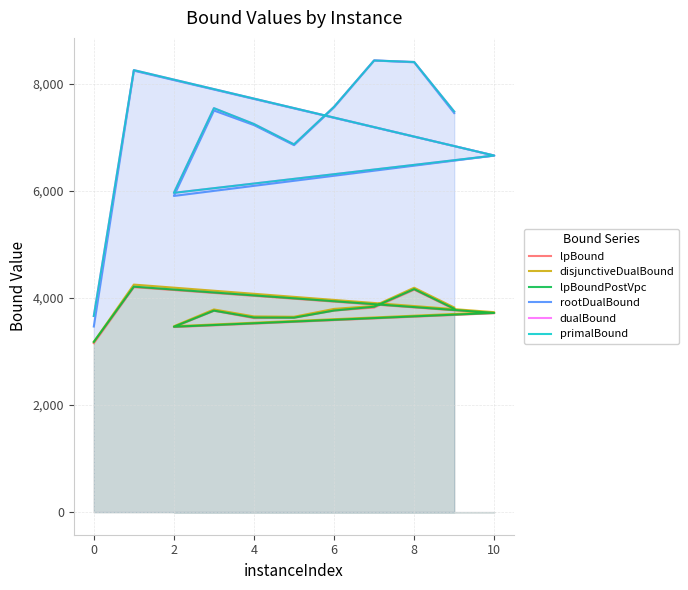

What is the total value across all series at 10?

31509.4